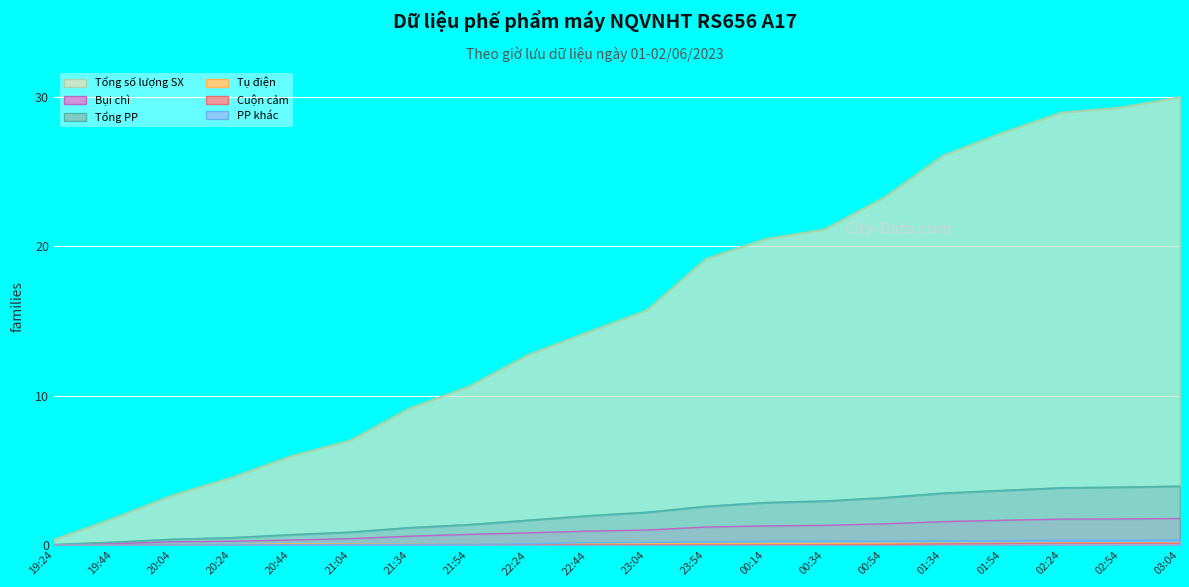

What is the value of the PP khác point at the 14th from the left?

0.3